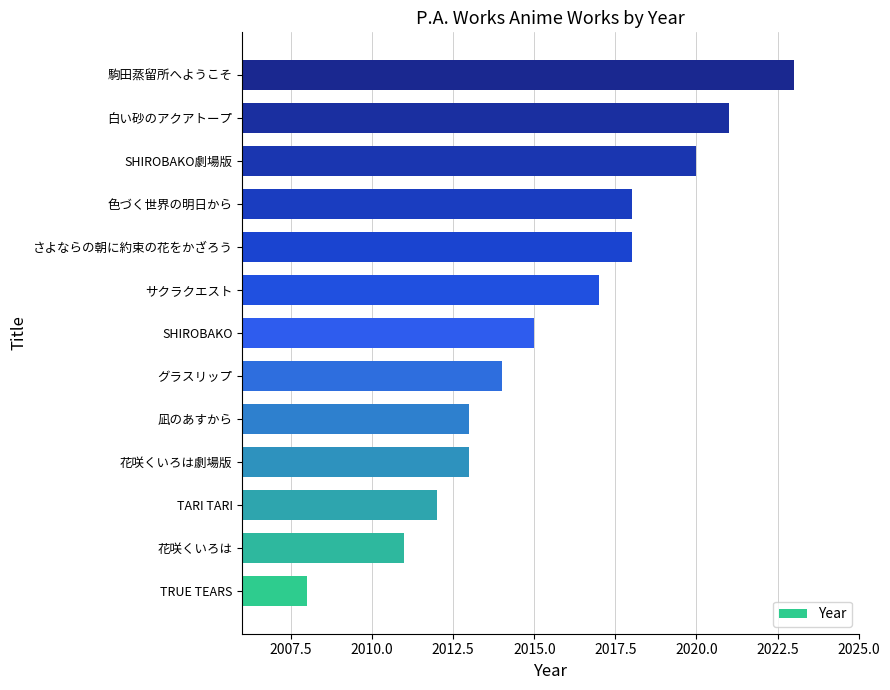

At which label is the value closest to 2015?

SHIROBAKO